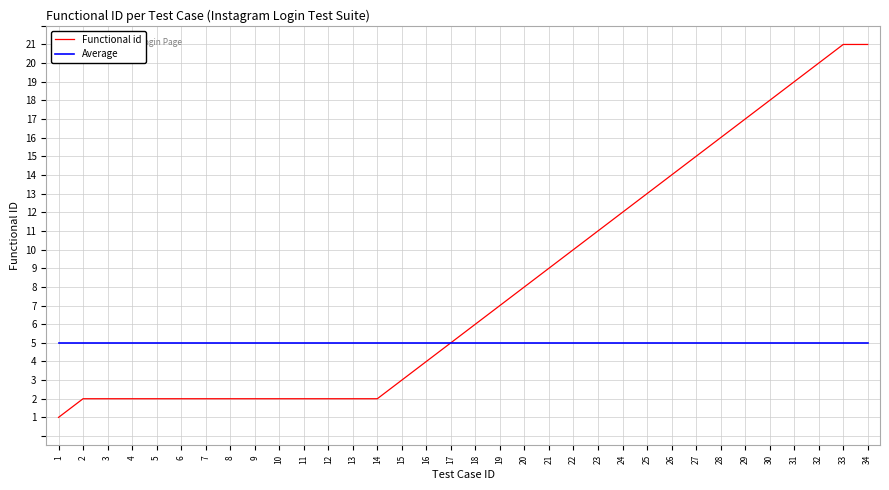

List the series in order of their overall mean, lowest first.

Average, Functional id